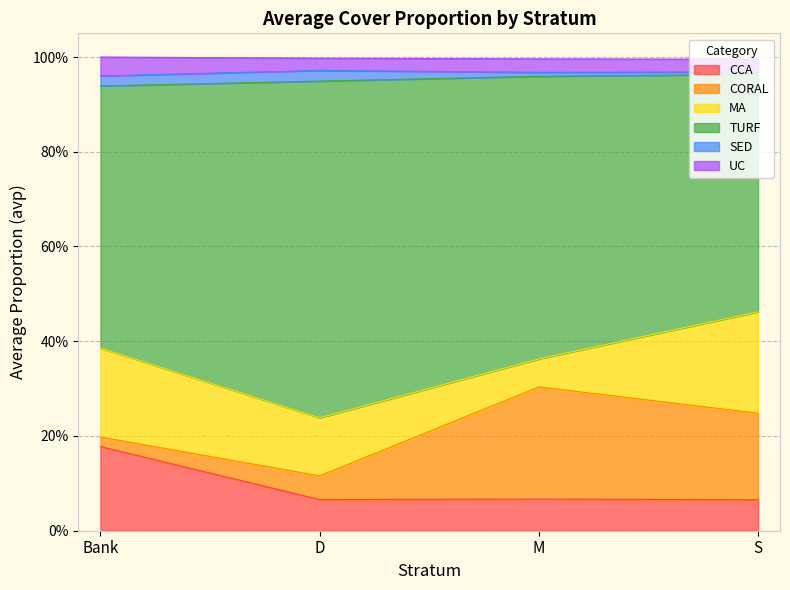

Count the number of categories in the chart.

4